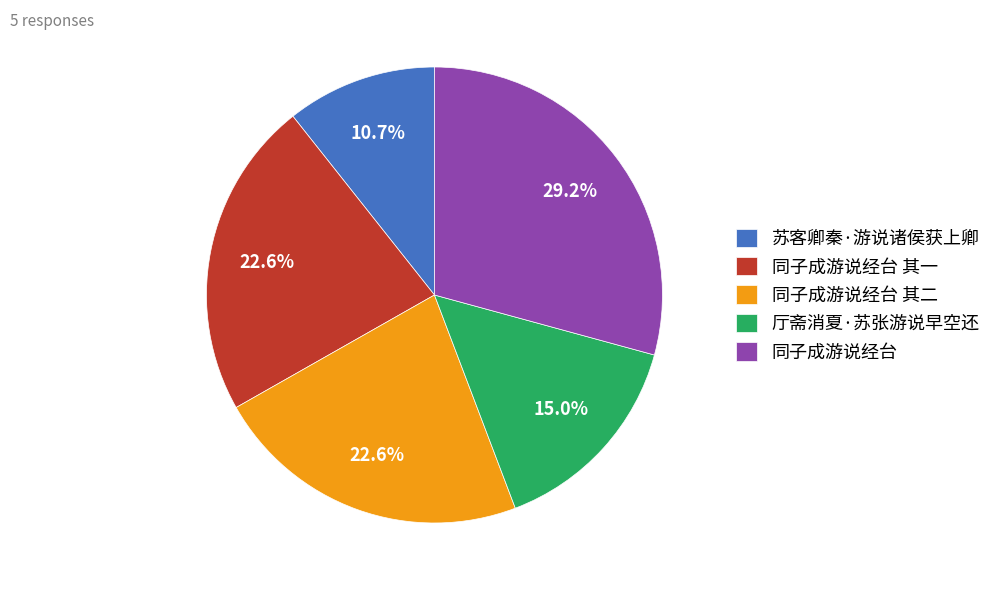

Which has a higher value, 苏客卿秦·游说诸侯获上卿 or 厅斋消夏·苏张游说早空还?

厅斋消夏·苏张游说早空还